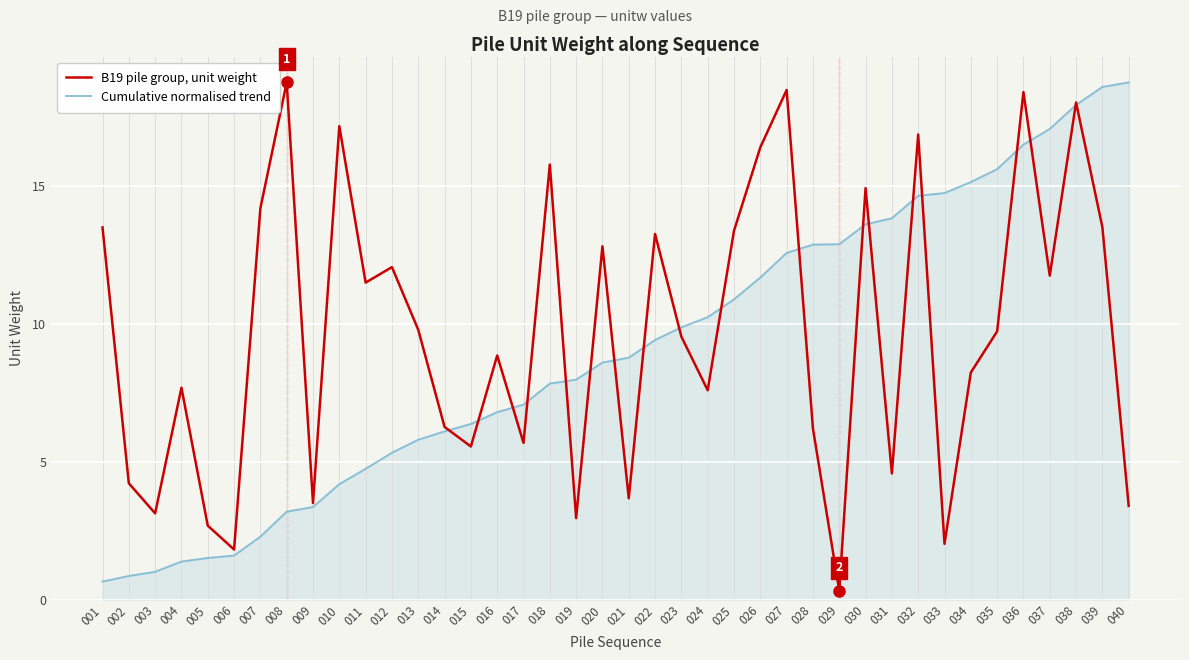

At which category is the sum across all series the highest?

038